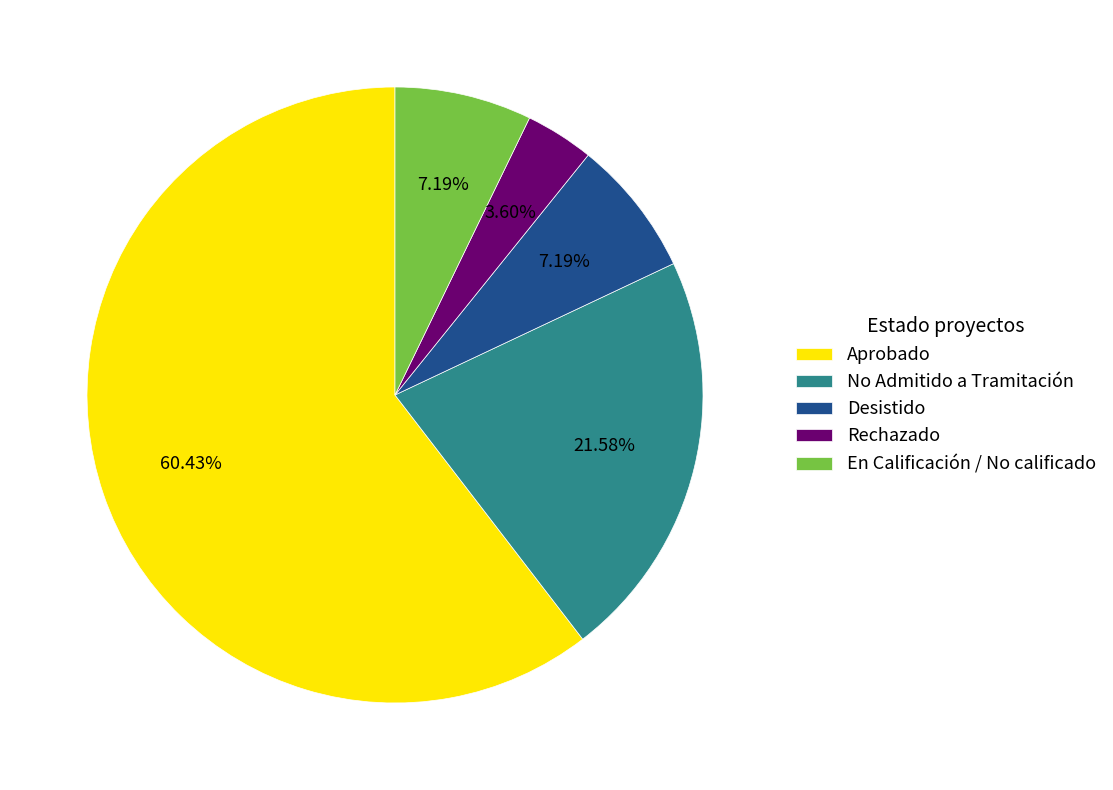

How many slices are in this pie chart?

5